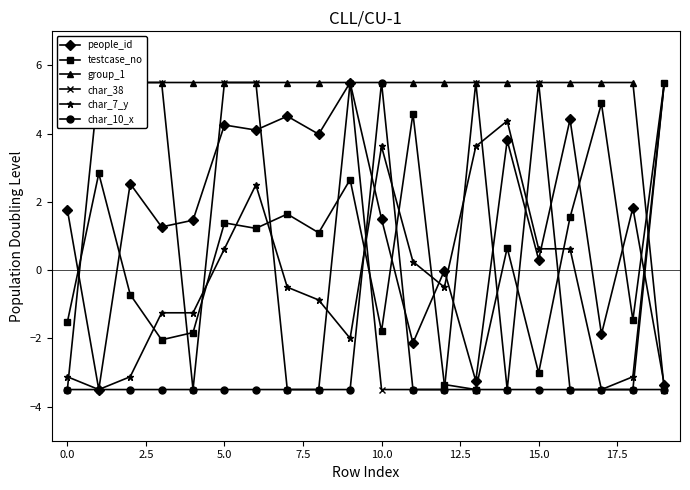

After their last crossing, which series has the higher values: testcase_no or people_id?

testcase_no